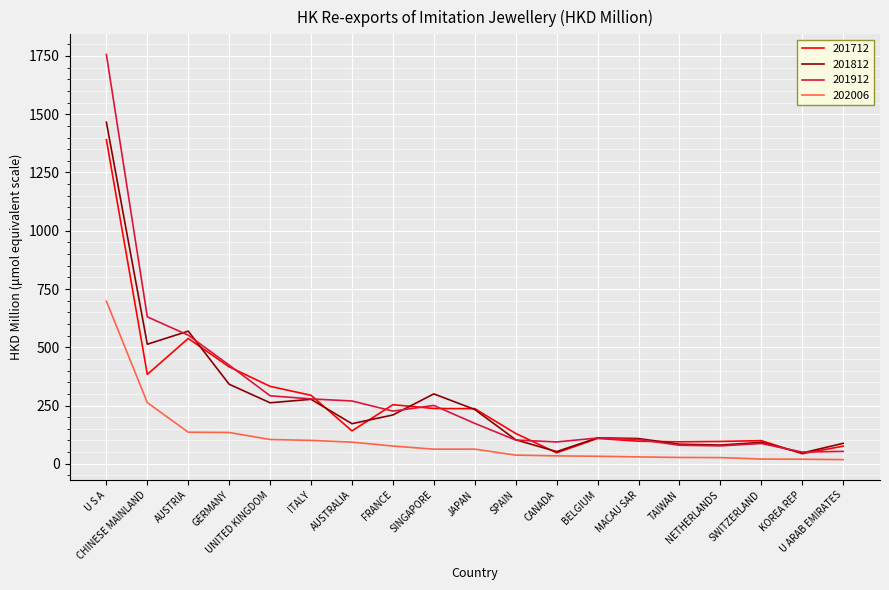

Which series has the largest range (max minus min)?

201912